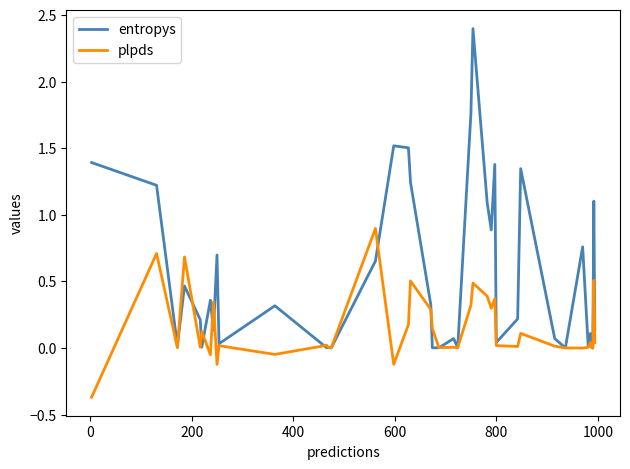

What are all the series names shown in the legend?

entropys, plpds